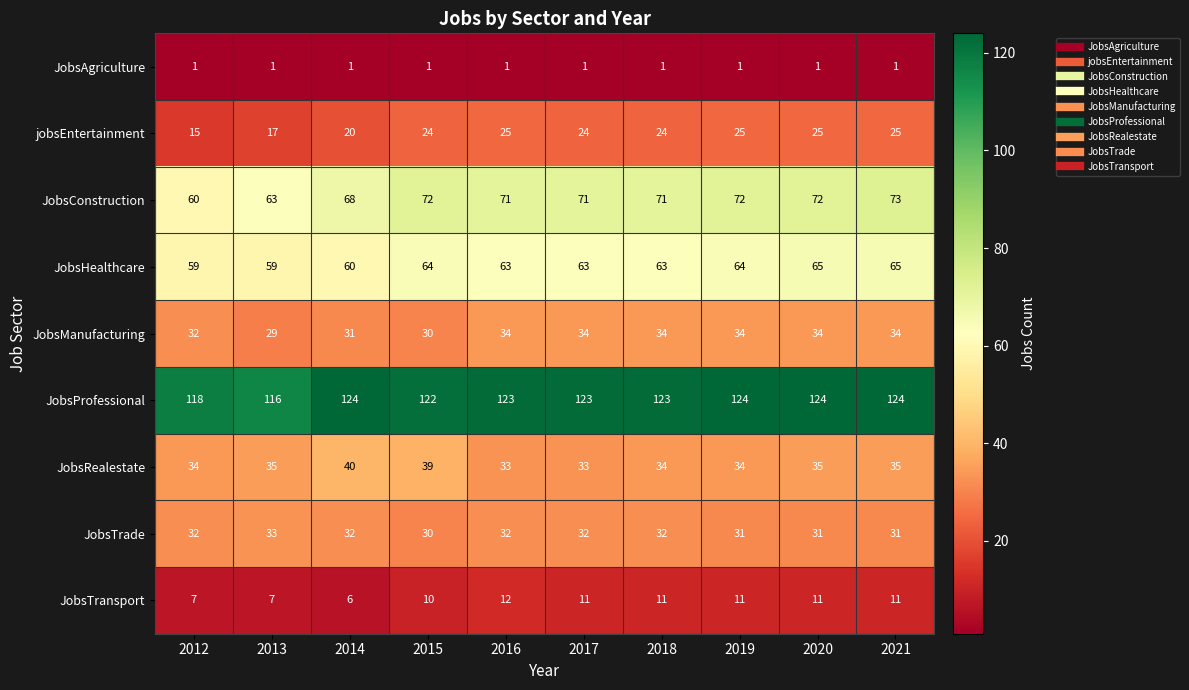

At which category is the sum across all series the highest?

2021